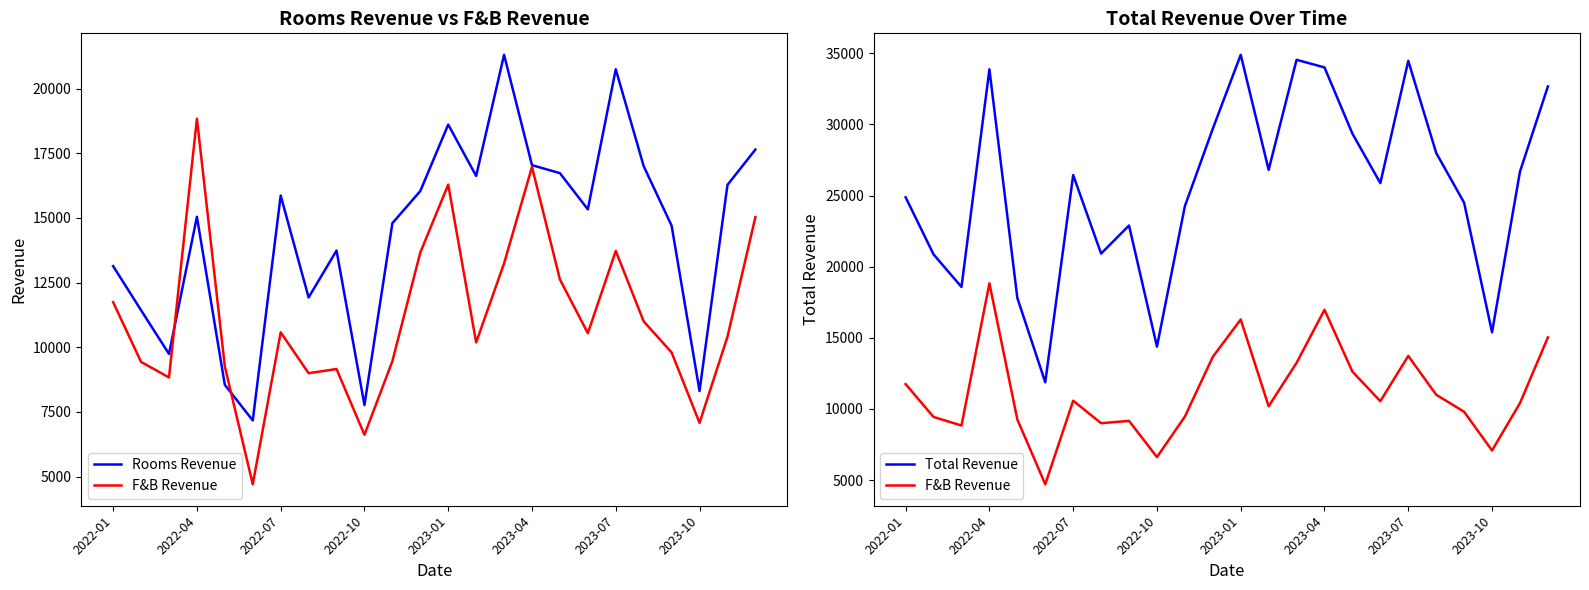

Rank the series by their average value, from highest to lowest.

Total Revenue, Rooms Revenue, F&B Revenue